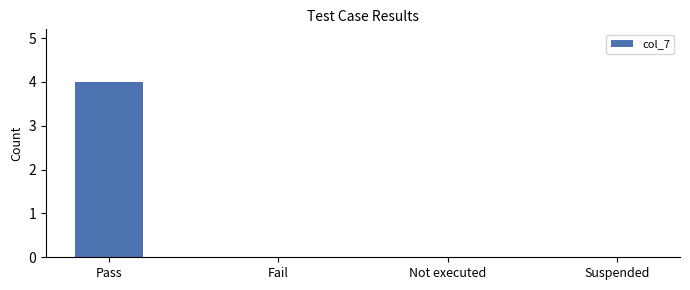

Reading left to right, transcribe all the data shown in this chart.

4	0	0	0